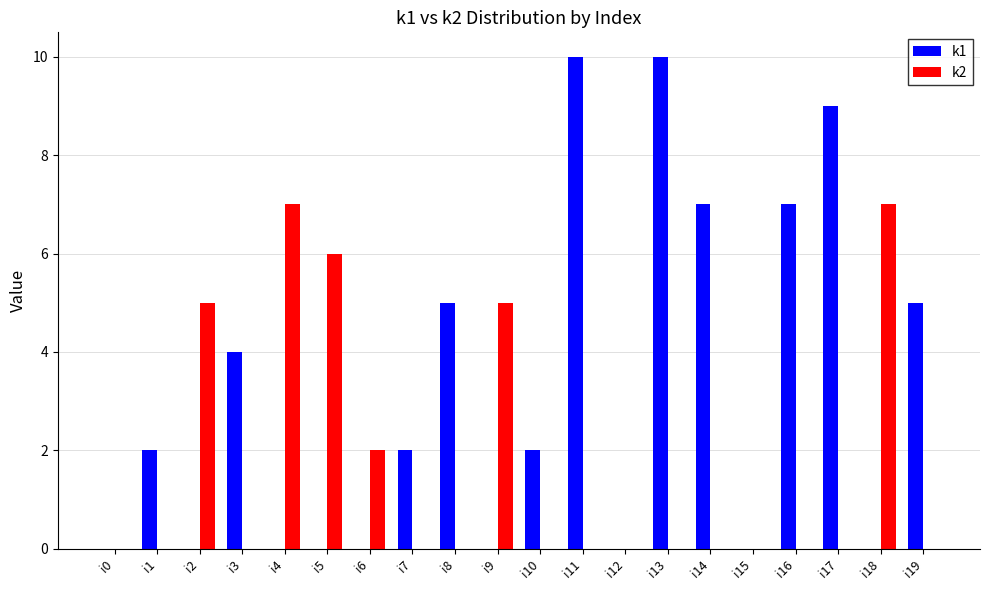

How many distinct data groups are displayed?

2